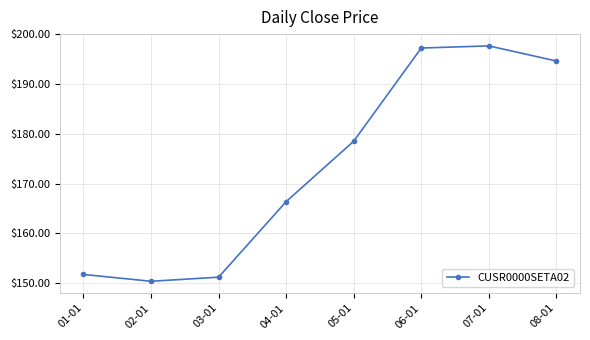

Approximately how many times larger is the value at 02-01 compared to 03-01?

1.0